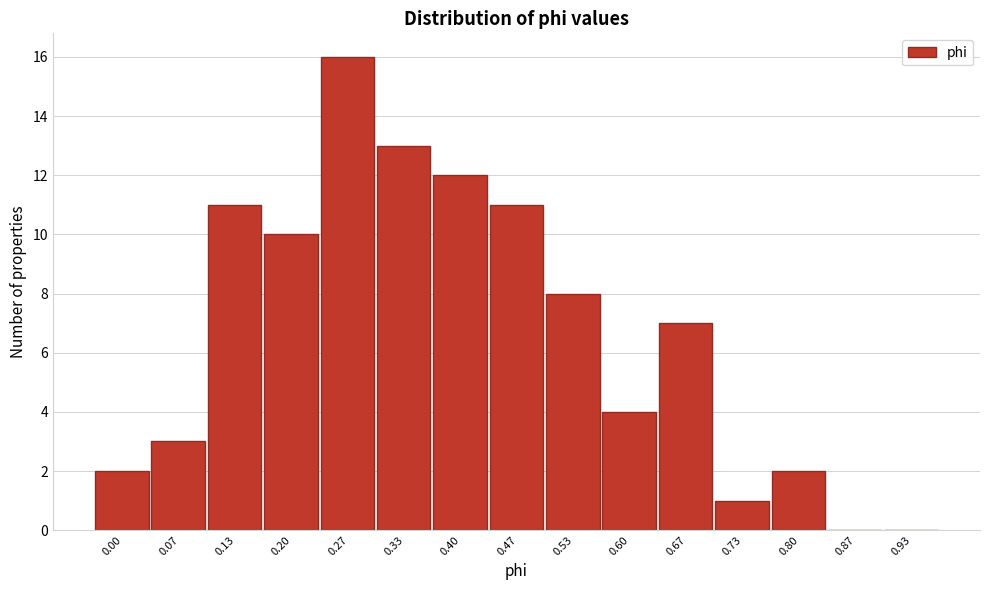

Reading left to right, extract all data points from this chart.

0.00=2	0.07=3	0.13=11	0.20=10	0.27=16	0.33=13	0.40=12	0.47=11	0.53=8	0.60=4	0.67=7	0.73=1	0.80=2	0.87=0	0.93=0